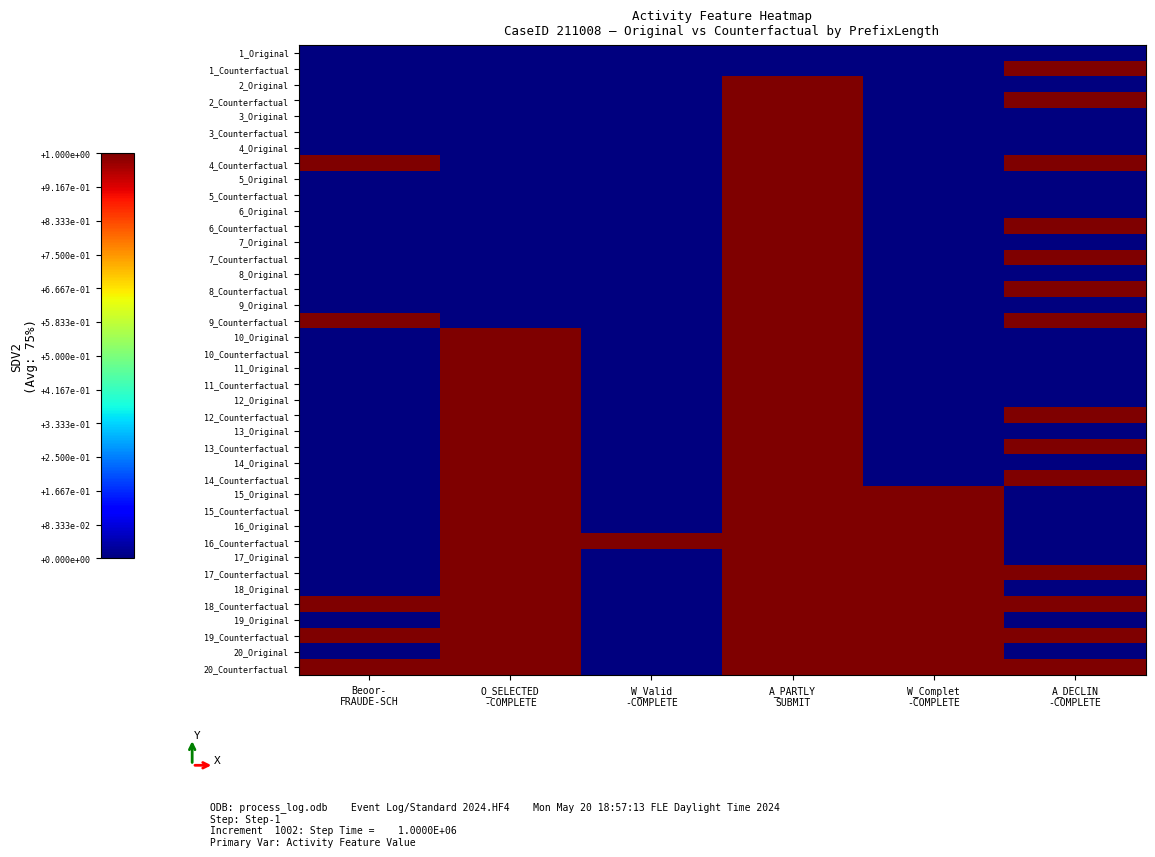

At which category is the sum across all series the highest?

A_PARTLY
SUBMIT